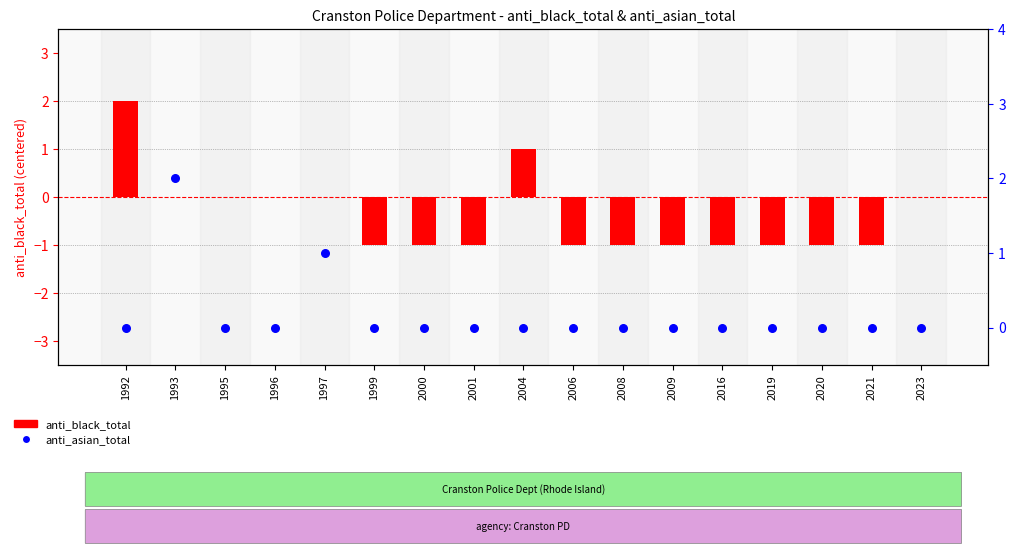

What is the total value across all series at 2001?

-1